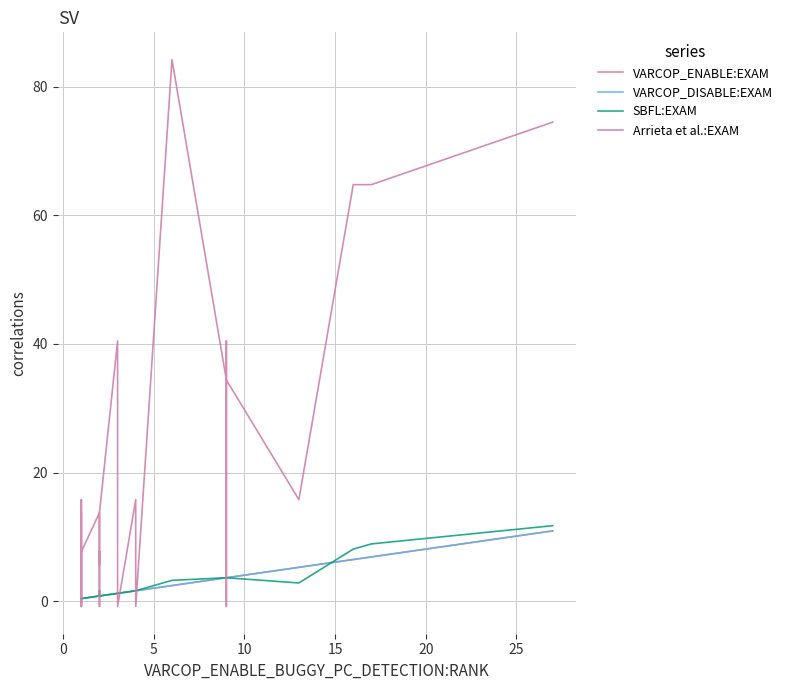

How many distinct data groups are displayed?

4